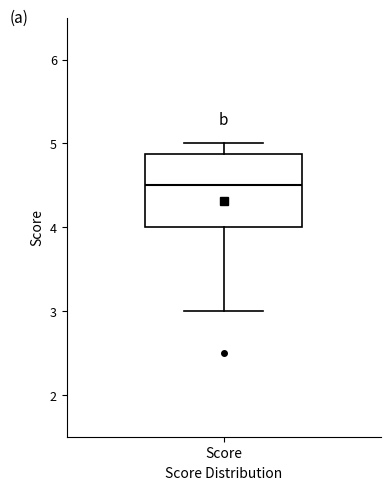

Where does the lower whisker of the box for Score end on the y-axis? The values are not printed on the chart, so give them approximately, as read against the axis.

3.0